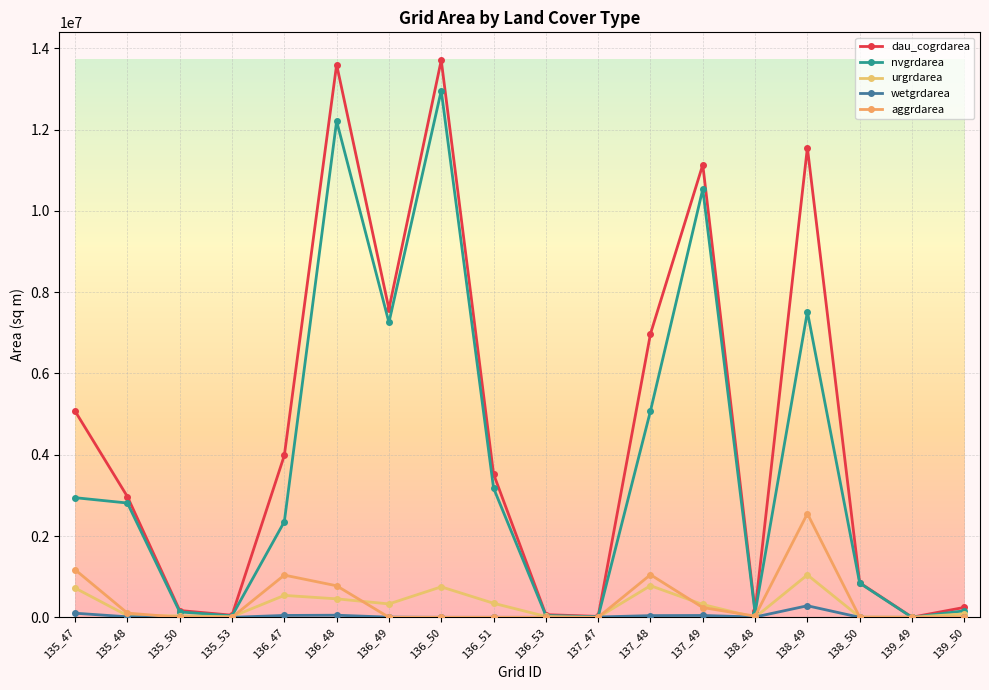

Reading right to left, what are all the values shown in this chart?

dau_cogrdarea: 243900	2700	849600	11556900	156600	11136600	6975000	22500	65700	3526200	13709700	7588800	13600800	3983400	51300	167400	2970000	5073300
nvgrdarea: 160200	0	841500	7519500	108900	10535400	5077800	14400	44100	3180600	12960000	7254900	12210300	2352600	36000	133200	2812500	2943900
urgrdarea: 83700	2700	6300	1044000	0	315900	778500	0	21600	345600	749700	329400	454500	539100	15300	34200	41400	720000
wetgrdarea: 0	0	0	284400	7200	45000	41400	8100	0	0	0	4500	51300	45900	0	0	12600	100800
aggrdarea: 0	0	1800	2551500	28800	240300	1048500	0	0	0	0	0	775800	1038600	0	0	103500	1170900